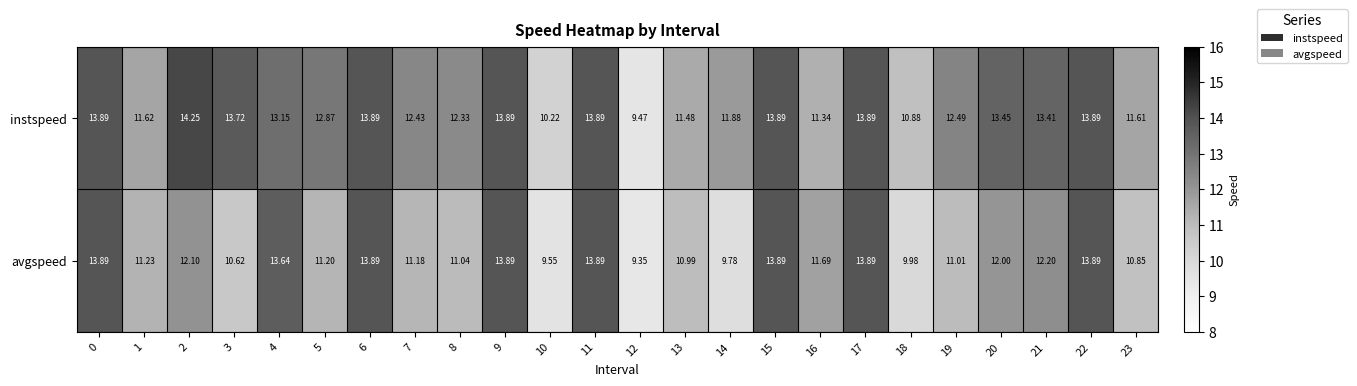

Which series has the largest total across all categories?

instspeed